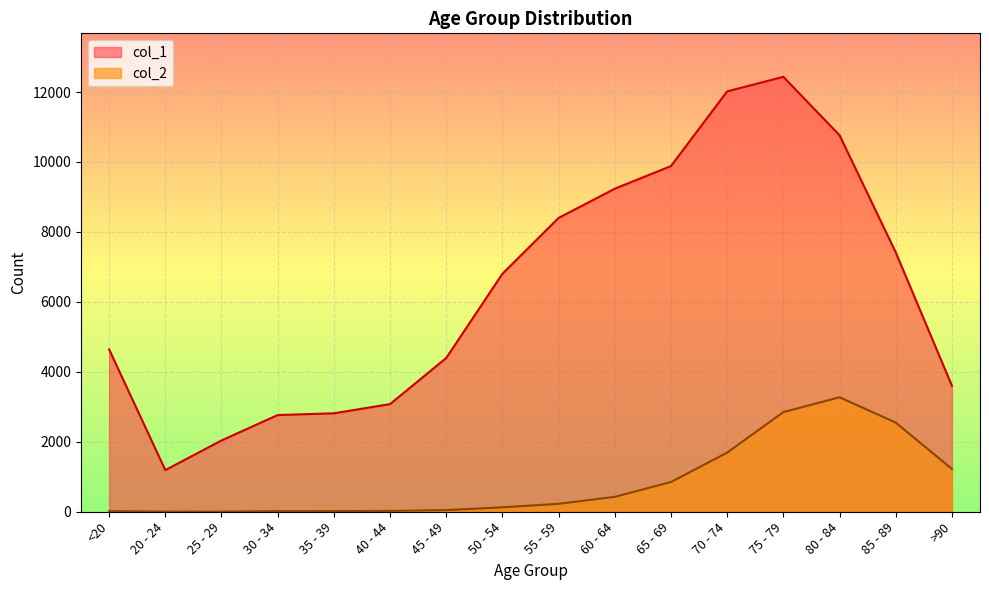

What is the label of the 6th point from the left?

40 - 44